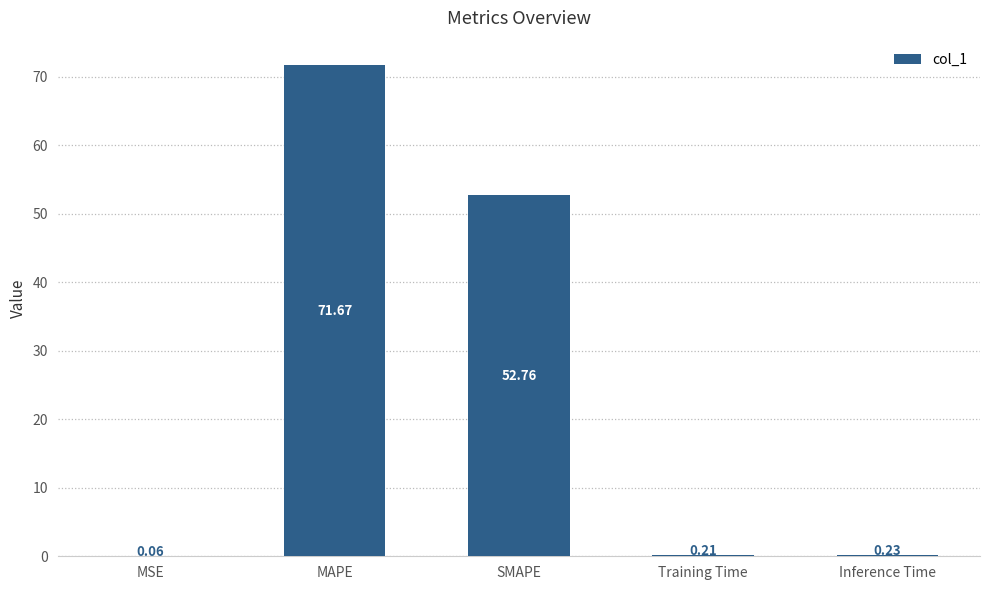

What is the sum of all values?

124.9